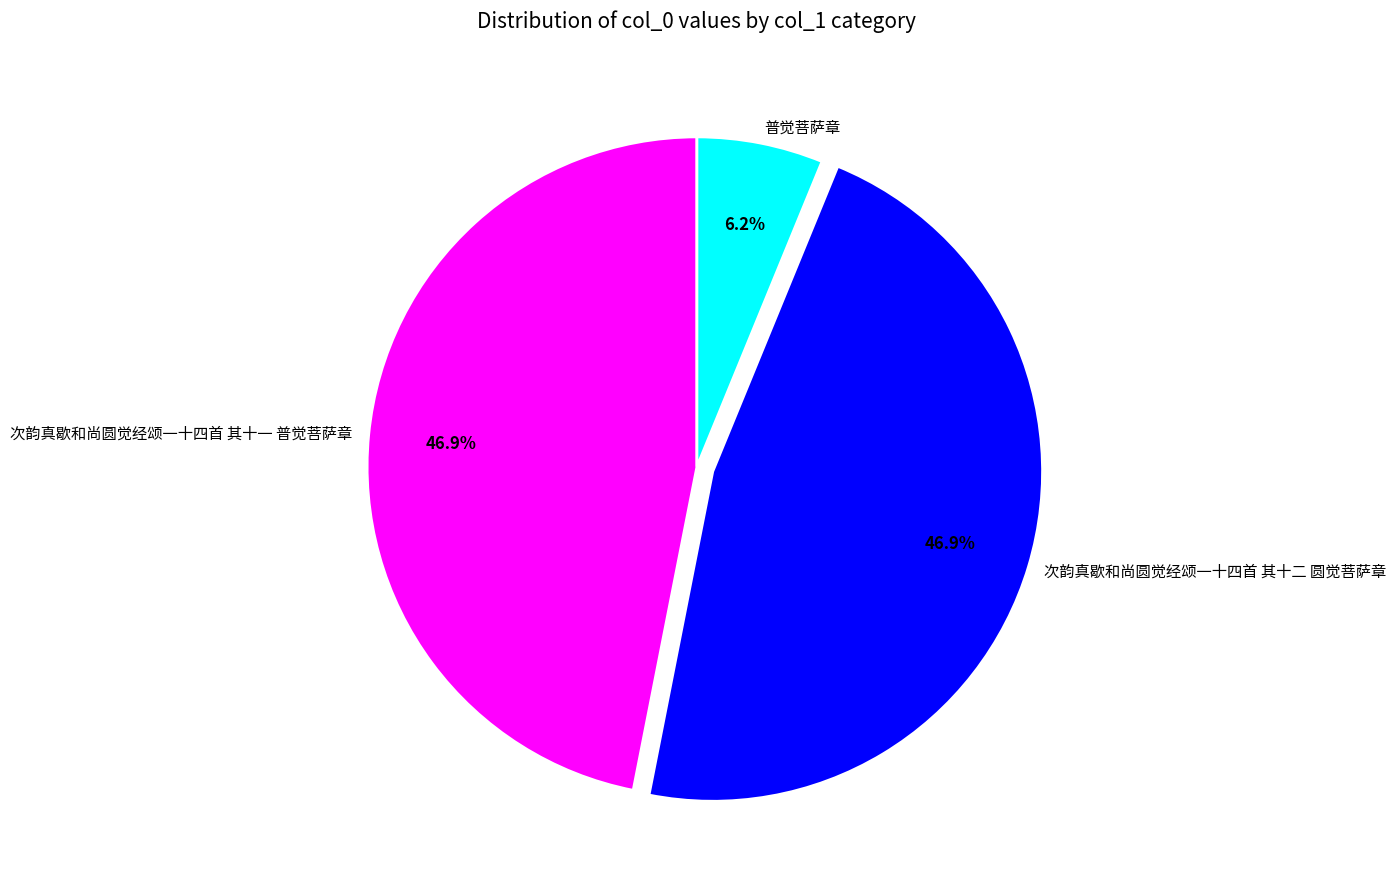

To the nearest percent, what is the average slice percentage?

33%